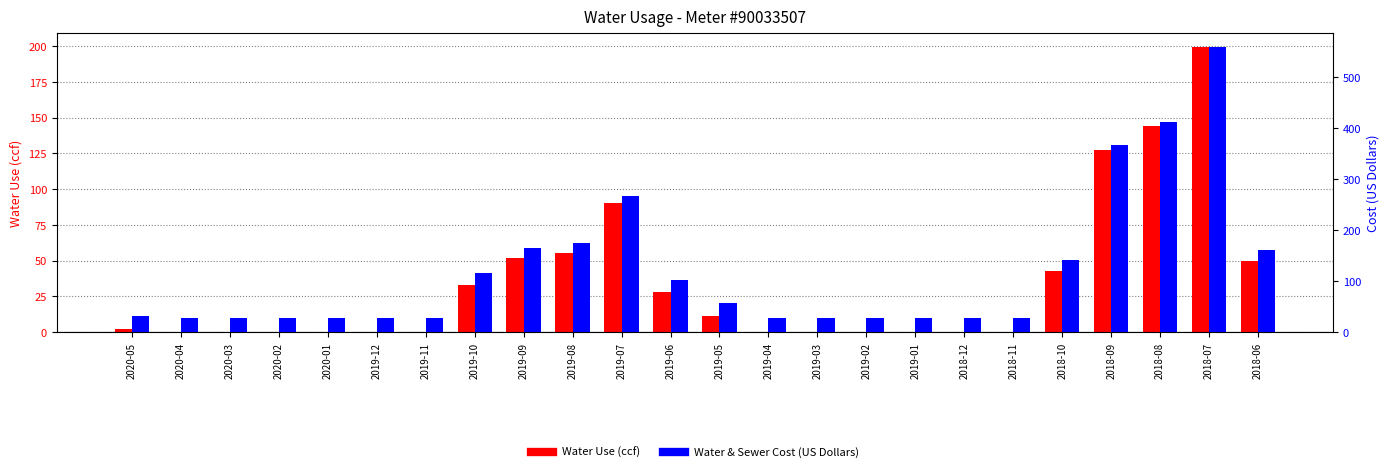

What is the lowest value of the Water & Sewer Cost (US Dollars) series?

26.9